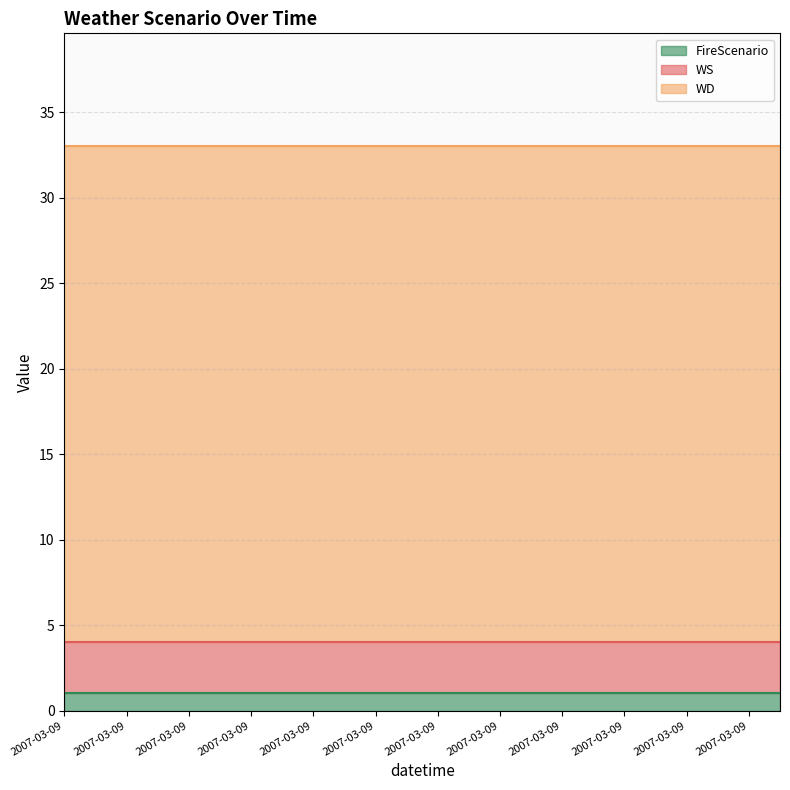

Reading left to right, extract all data points from this chart.

WS: 3	3	3	3	3	3	3	3	3	3	3	3	3	3	3	3	3	3	3	3	3	3	3	3
WD: 29	29	29	29	29	29	29	29	29	29	29	29	29	29	29	29	29	29	29	29	29	29	29	29
FireScenario: 1	1	1	1	1	1	1	1	1	1	1	1	1	1	1	1	1	1	1	1	1	1	1	1